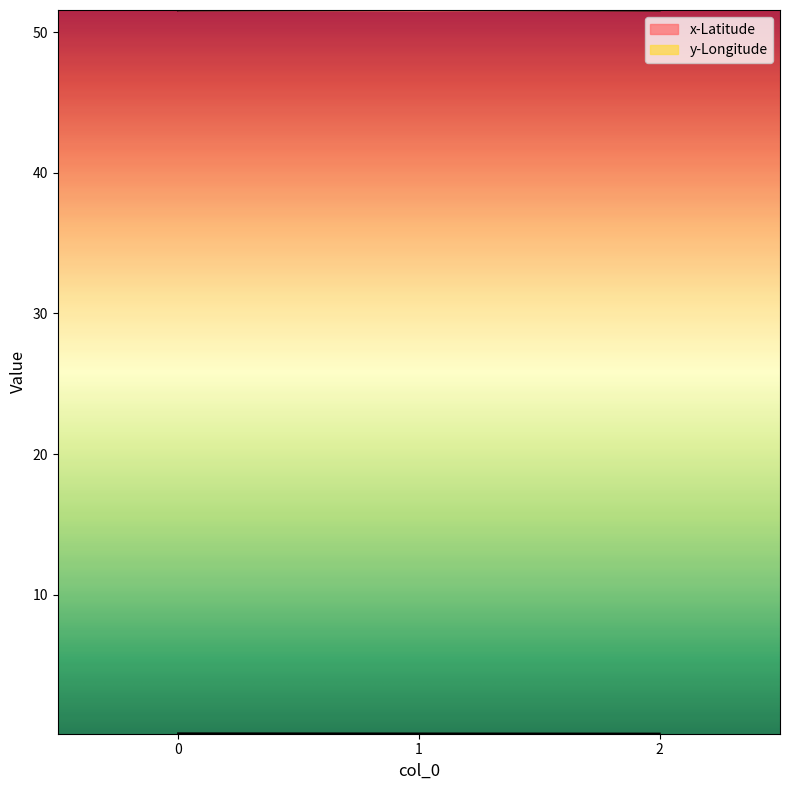

What is the minimum value shown in the chart?

0.1